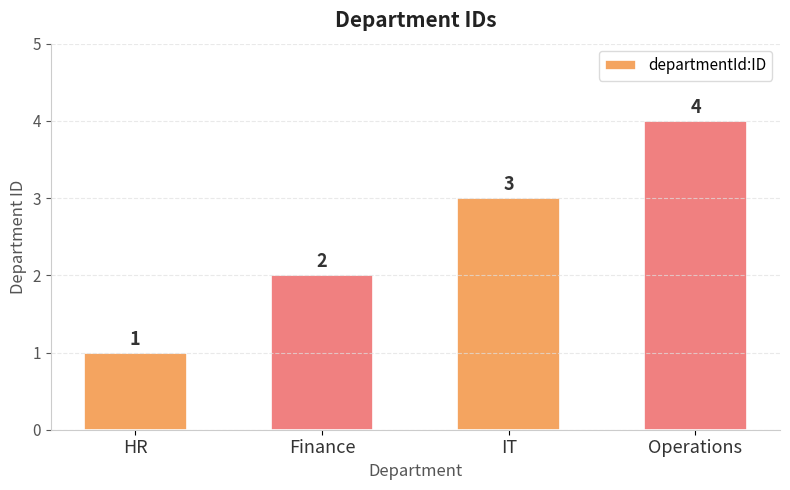

What is the difference between the maximum and second lowest values?

2